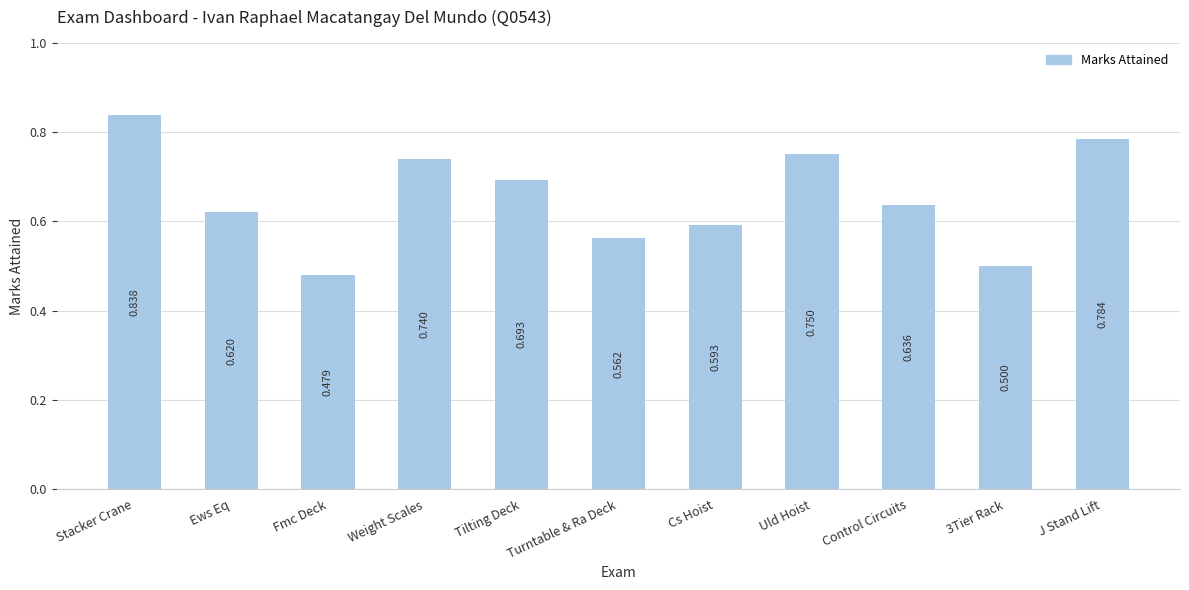

Which has a higher value, Ews Eq or Fmc Deck?

Ews Eq